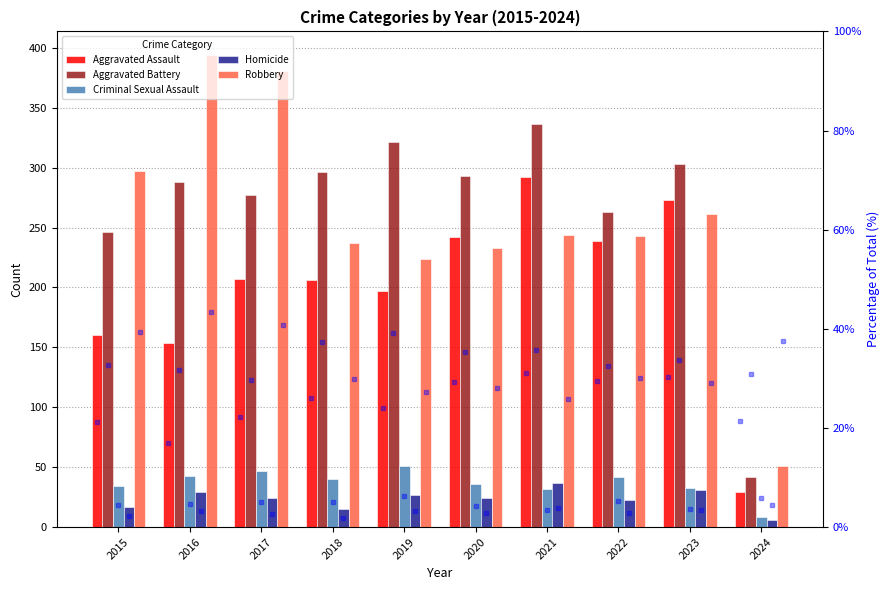

Which series changed the most between 2017 and 2022?

Robbery